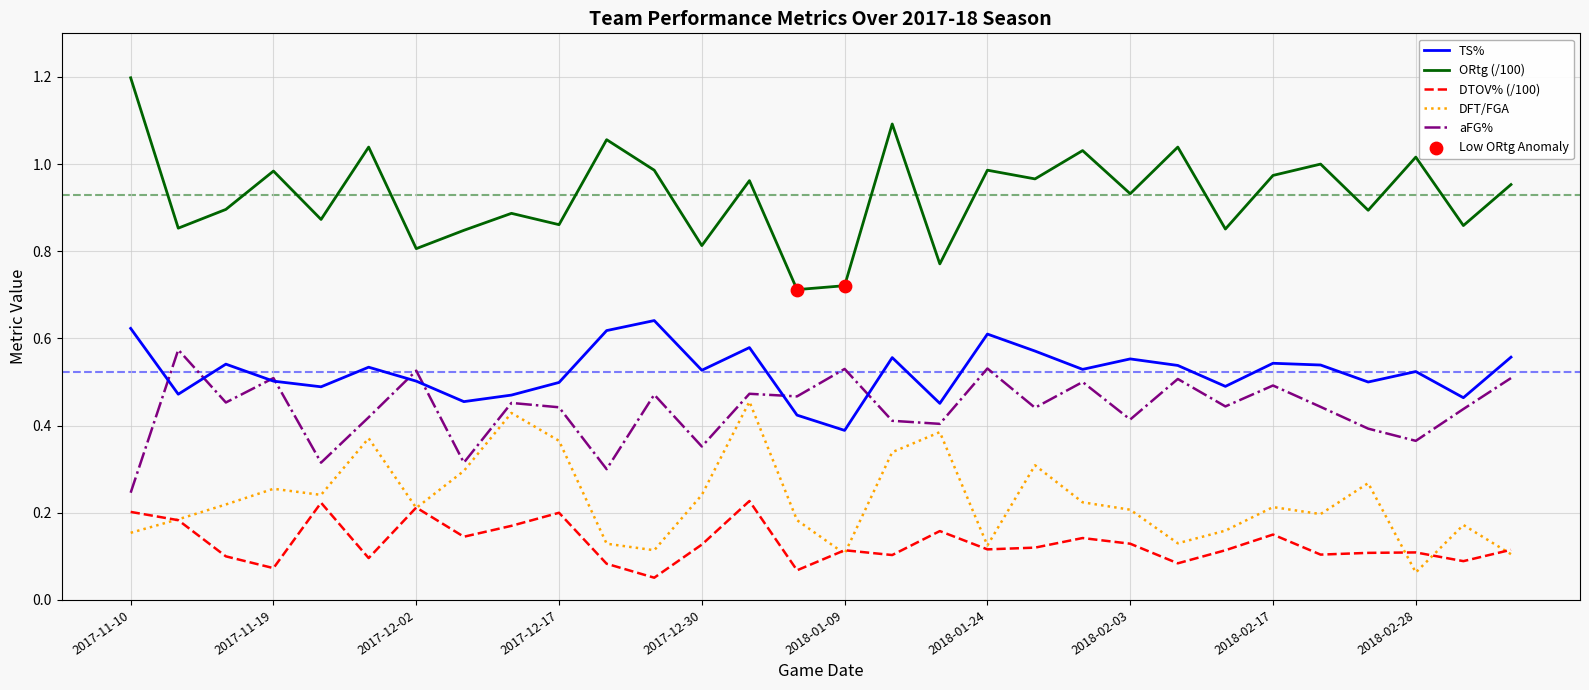

Rank the series by their maximum value, from lowest to highest.

DTOV% (/100), DFT/FGA, aFG%, TS%, ORtg (/100)